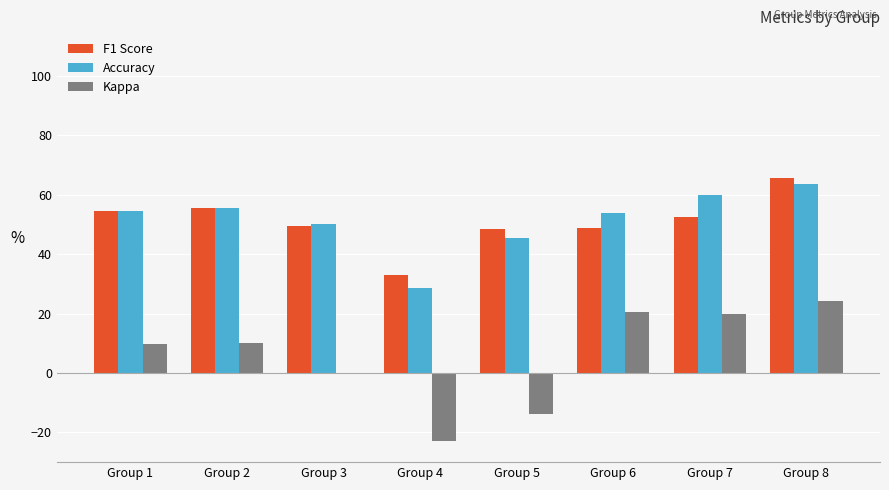

Between Group 5 and Group 6, which series saw the biggest shift?

Kappa